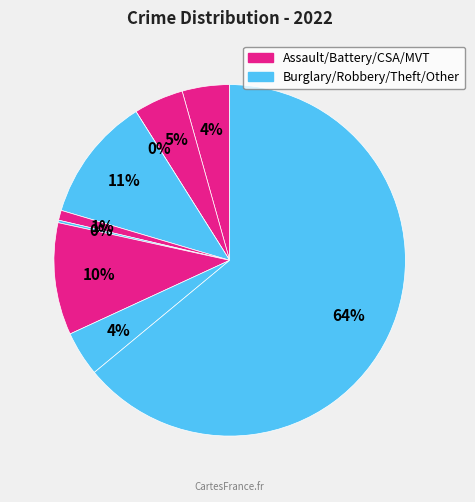

True or false: Criminal Sexual Assault accounts for 7% of the total.

False